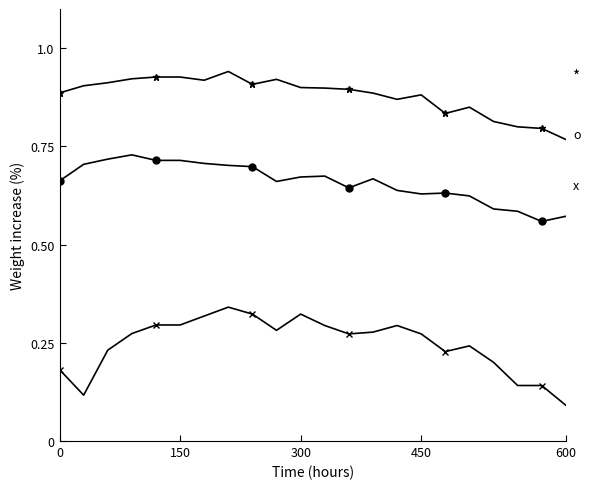

Which category has the lowest value across all series?

600